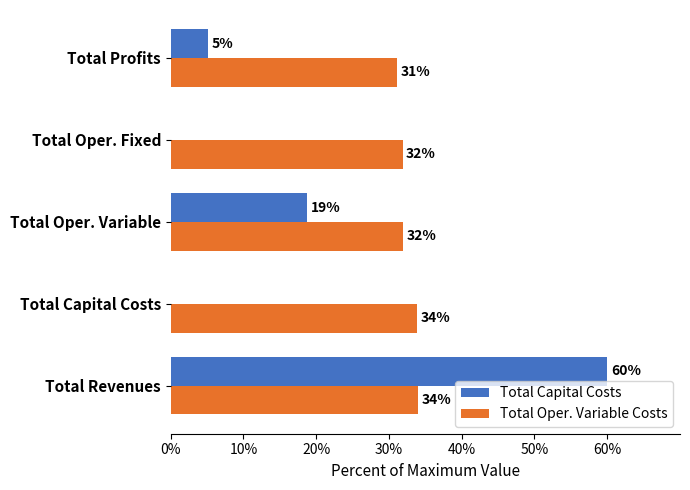

What is the sum of all Total Oper. Variable Costs values?

162.9